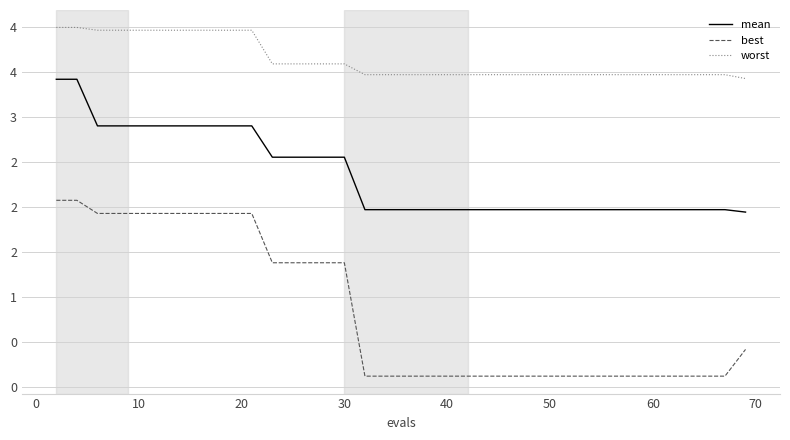

What is the label of the 6th point from the left?

40